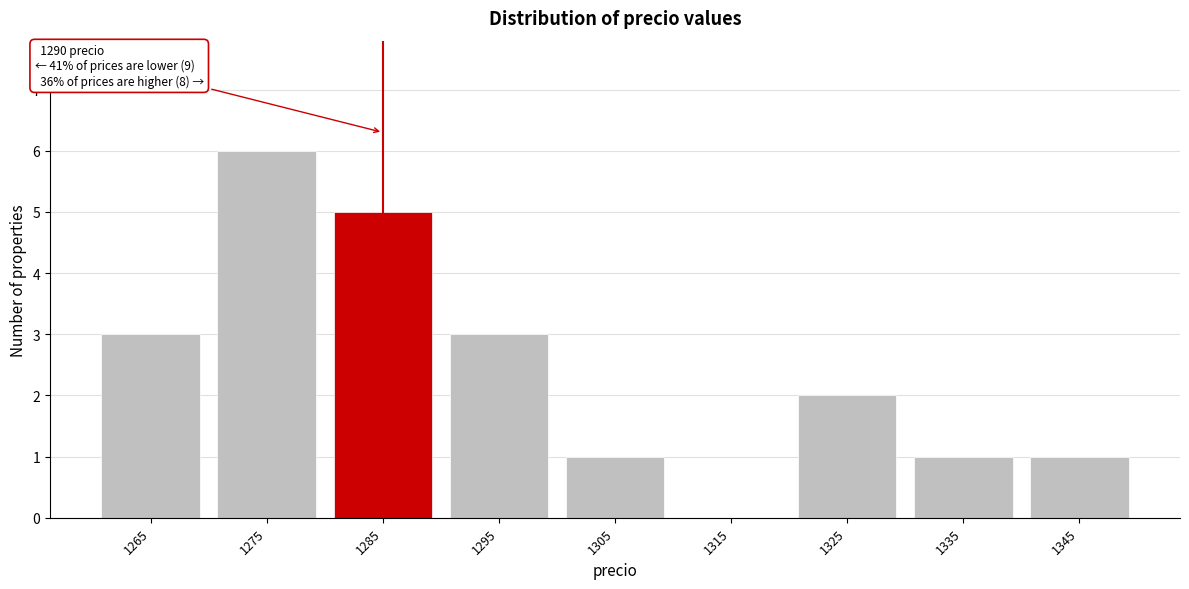

Reading left to right, what are all the values shown in this chart?

1265=3	1275=6	1285=5	1295=3	1305=1	1315=0	1325=2	1335=1	1345=1